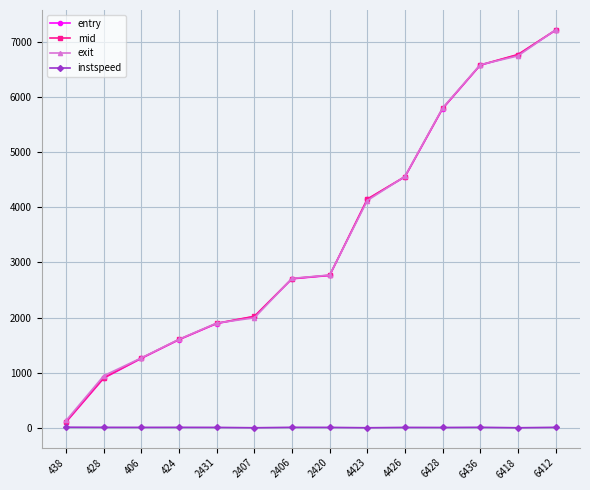

What are all the series names shown in the legend?

entry, mid, exit, instspeed